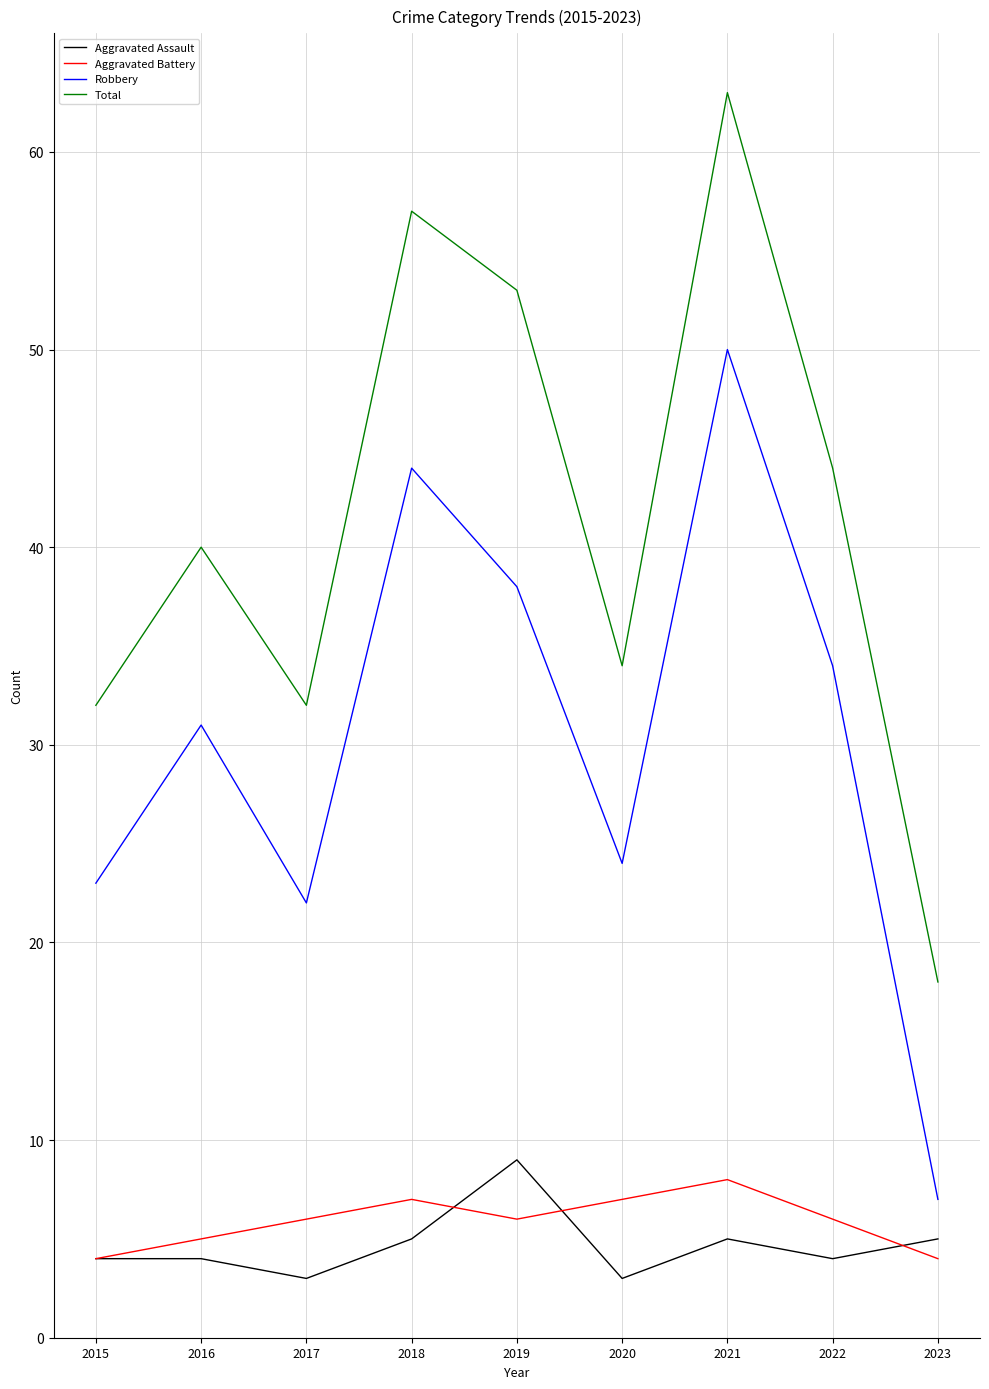

Reading right to left, transcribe all the data shown in this chart.

Aggravated Assault: 5	4	5	3	9	5	3	4	4
Aggravated Battery: 4	6	8	7	6	7	6	5	4
Robbery: 7	34	50	24	38	44	22	31	23
Total: 18	44	63	34	53	57	32	40	32